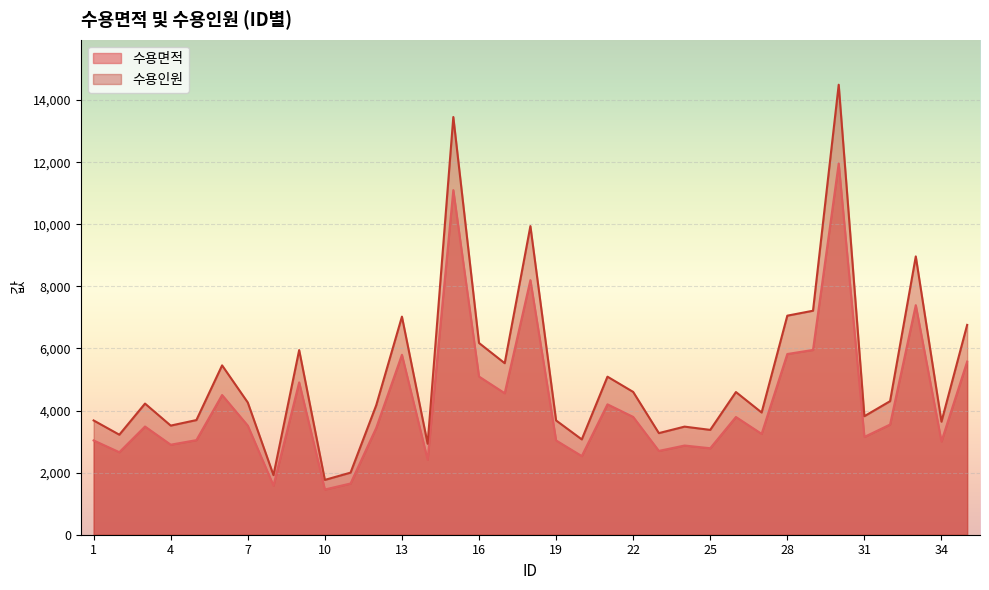

The 수용인원 series shows 3070 at 20. True or false?

True